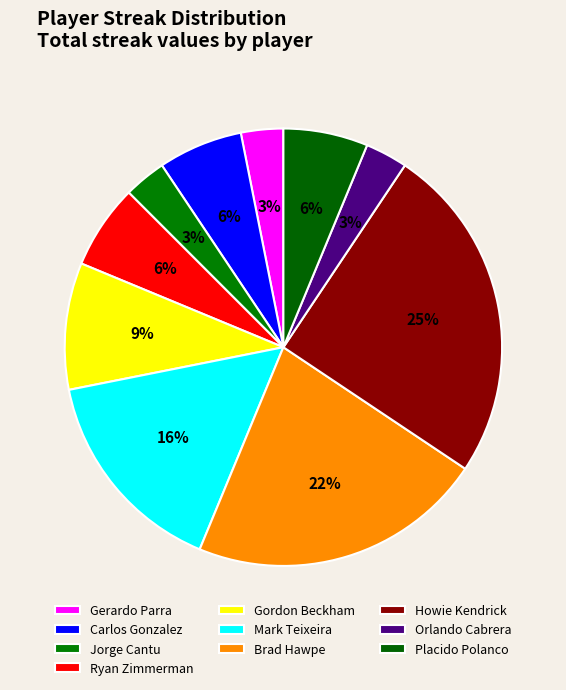

How many slices are in this pie chart?

10